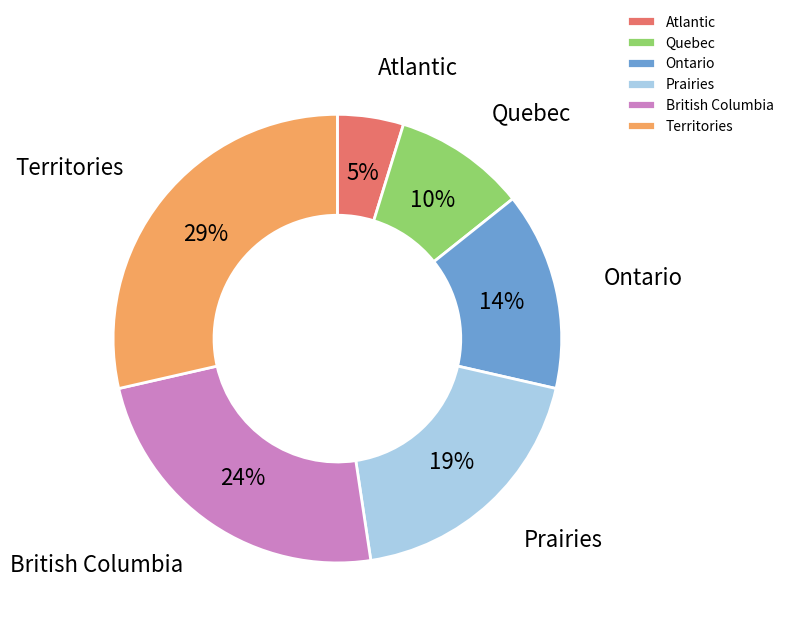

Is the sum of Territories and Ontario greater than half?

No